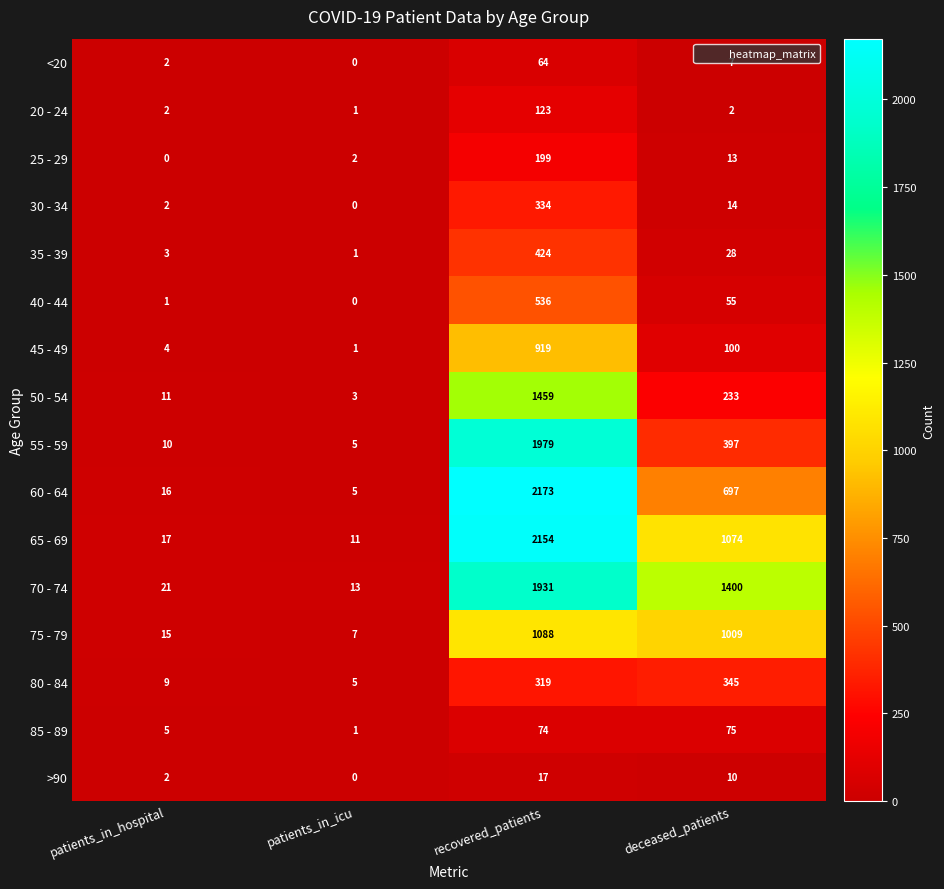

What is the total value across all series at deceased_patients?

5459